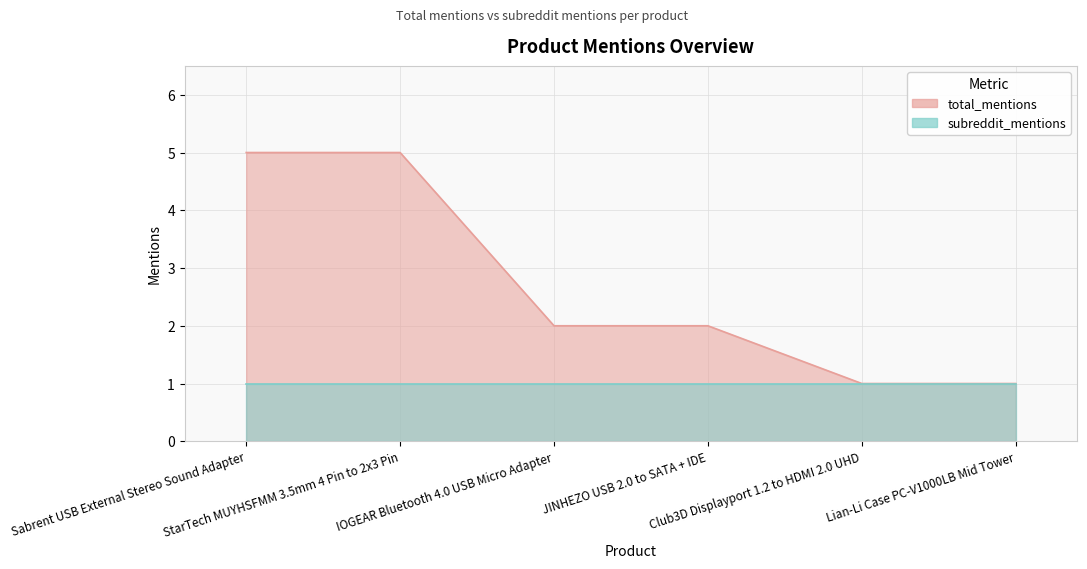

The value at IOGEAR Bluetooth 4.0 USB Micro Adapter is 1. True or false?

False